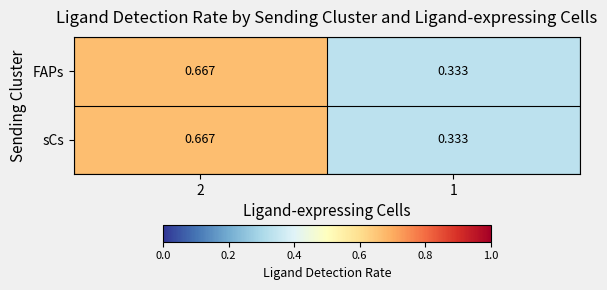

Which category has the lowest value across all series?

1